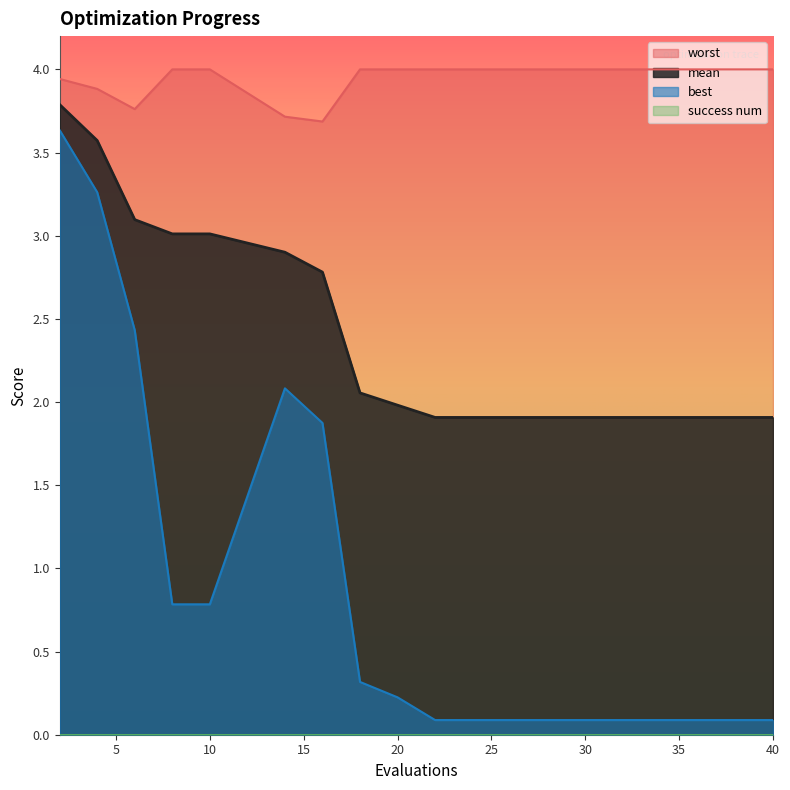

What is the maximum value for best?

3.6